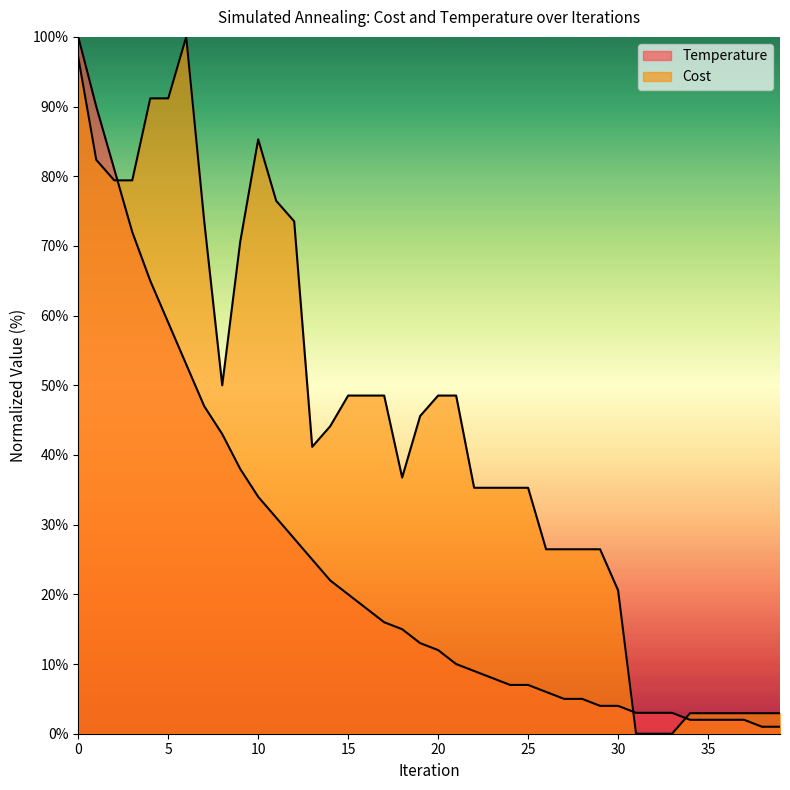

Which series has the widest spread of values?

Cost